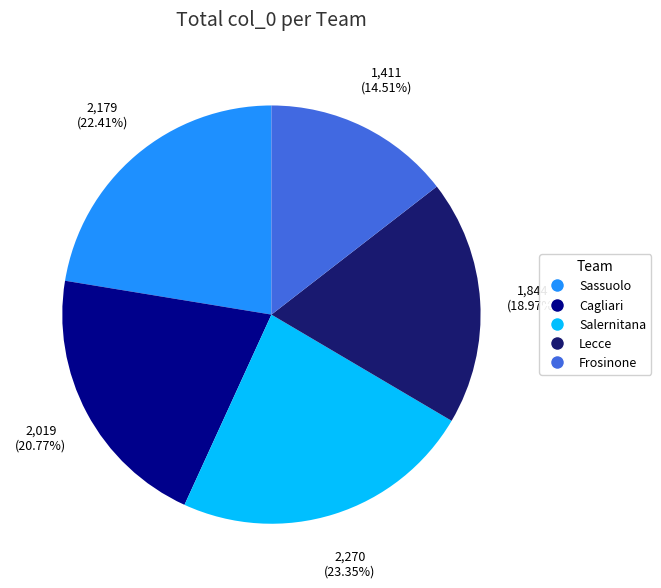

What is the smallest slice in the pie chart?

Frosinone